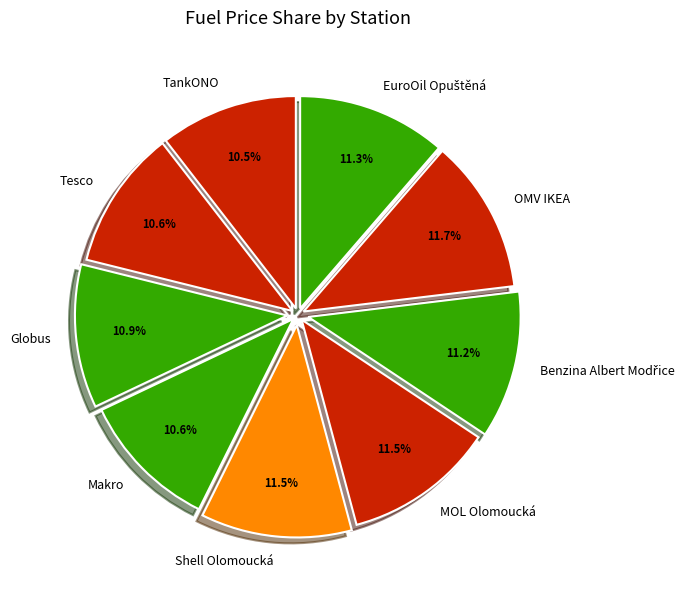

Is there any slice that represents more than half of the pie?

No